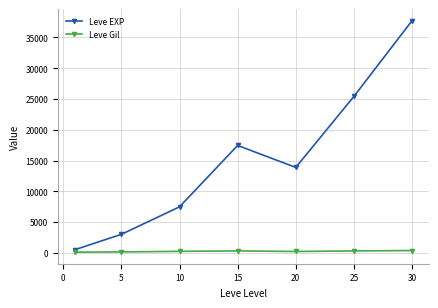

What is the maximum value for Leve EXP?

37715.0